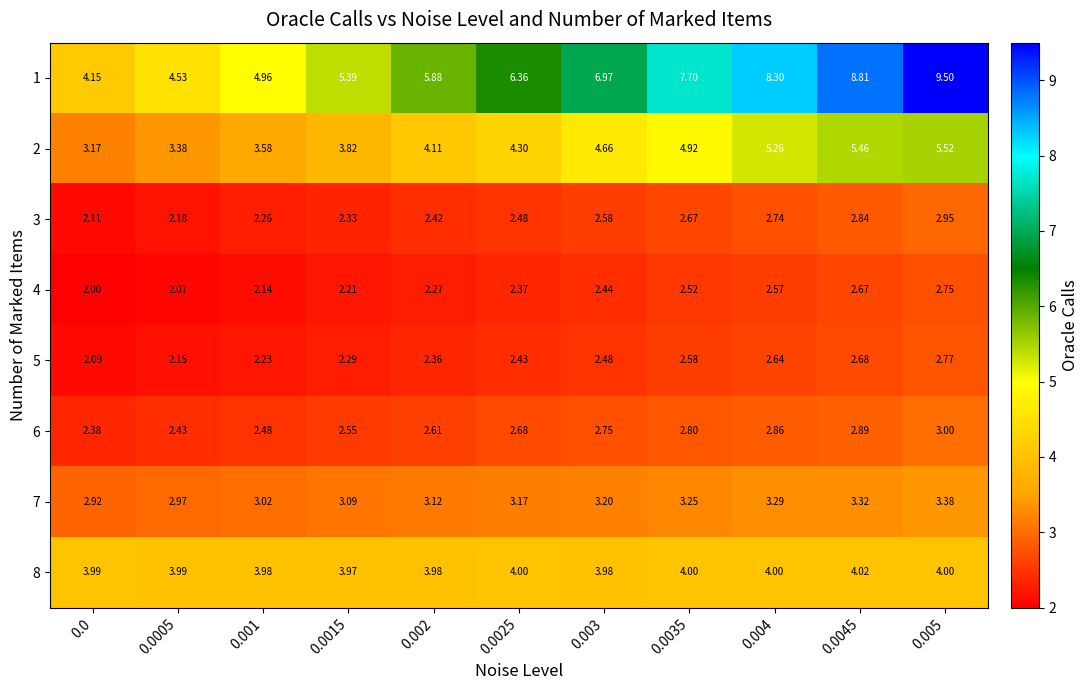

Count the number of categories in the chart.

11